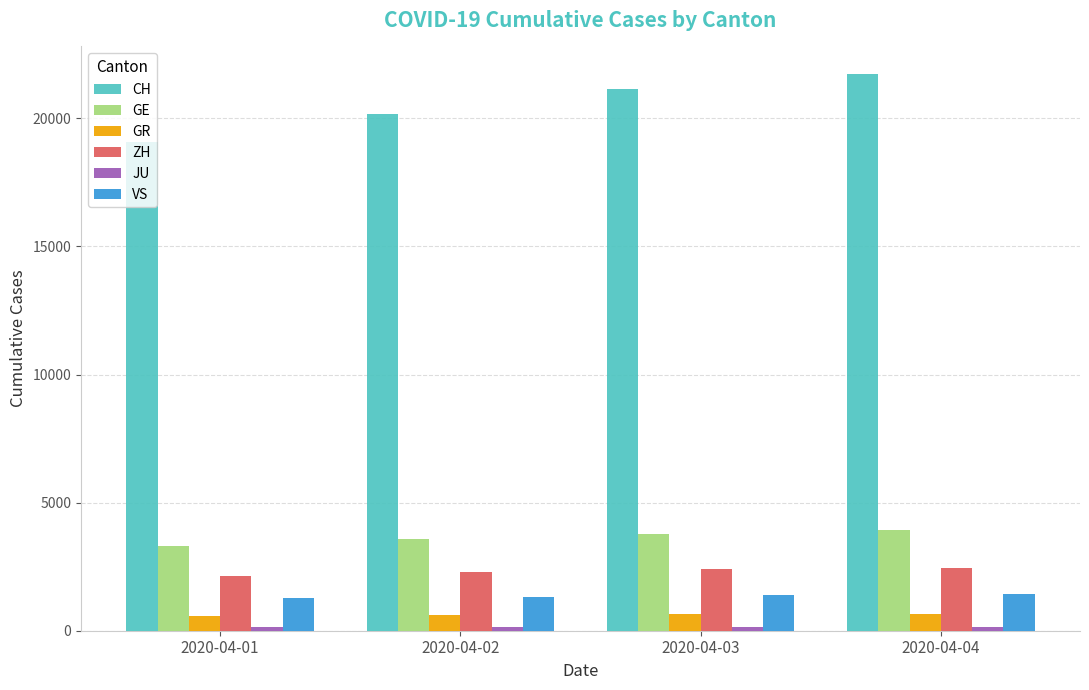

What is the sum of all GE values?

14592